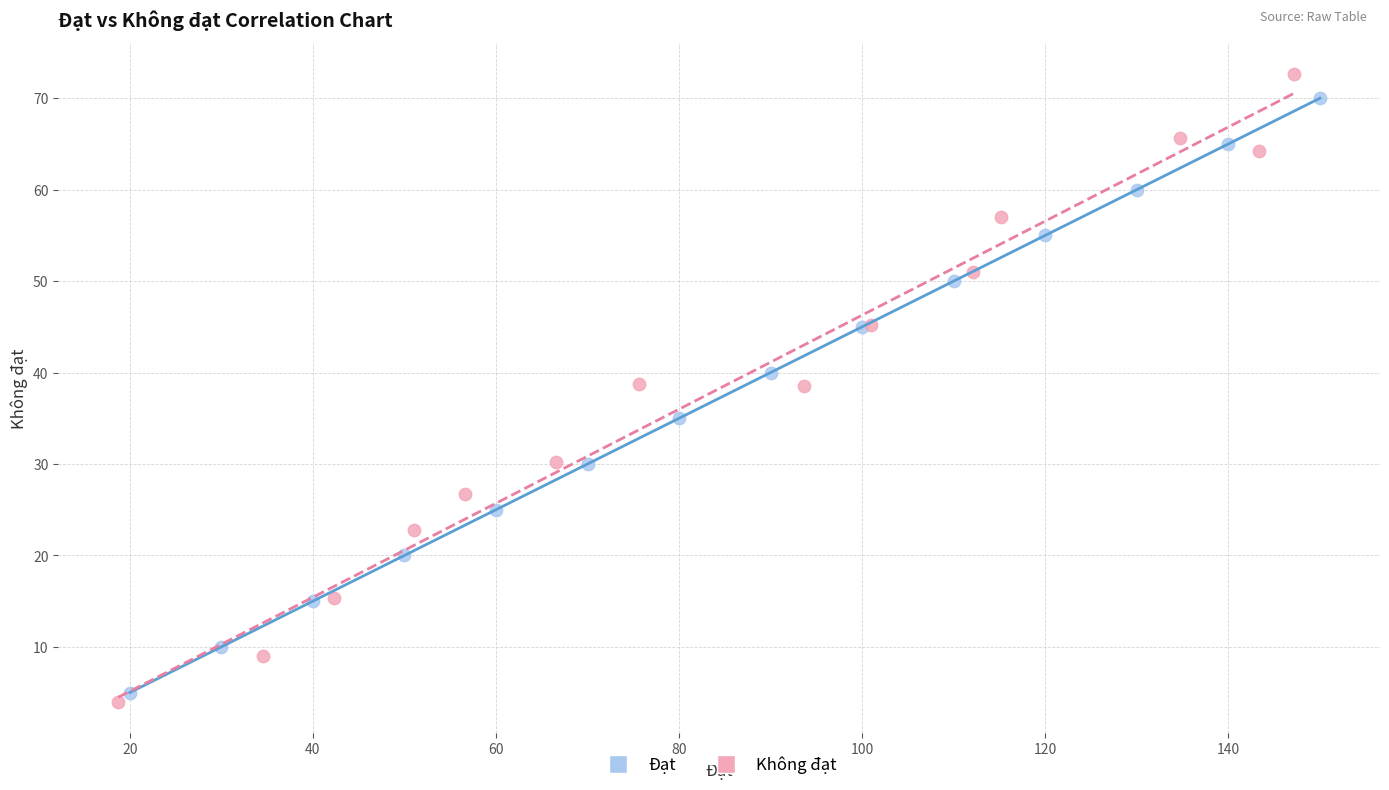

Which series reaches the minimum Y coordinate?

Không đạt